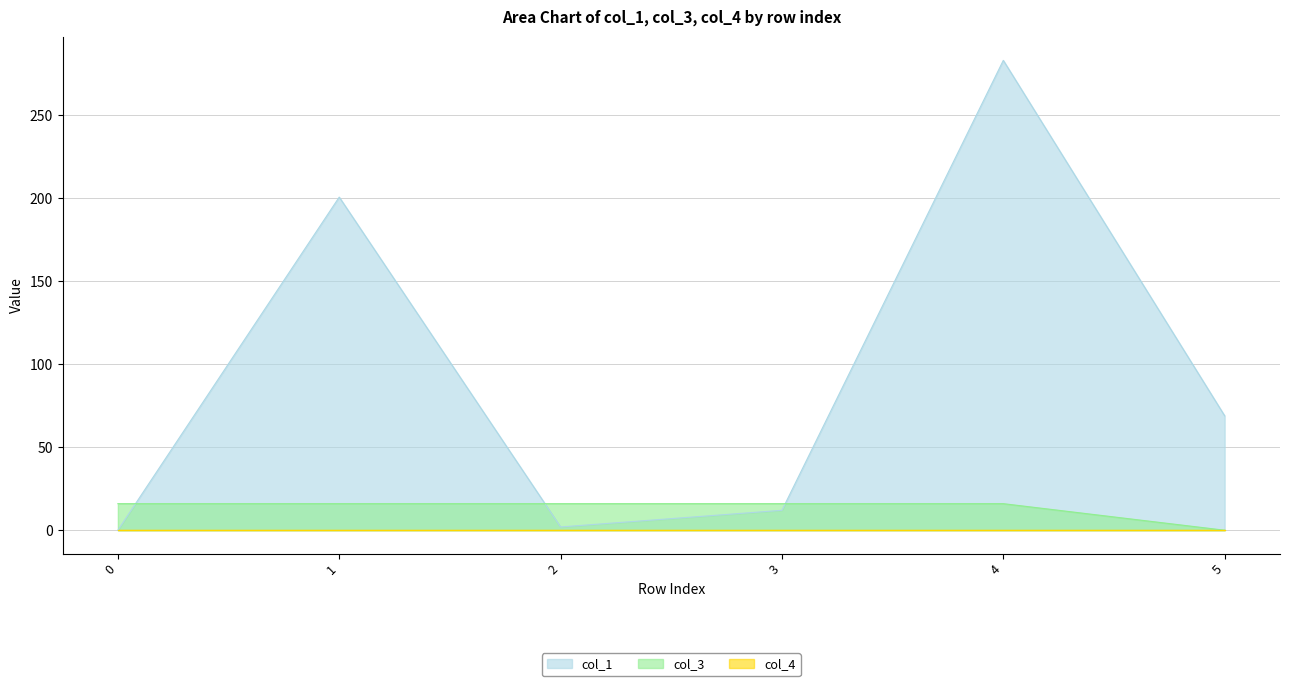

How many values in the col_1 series are below 68?

3